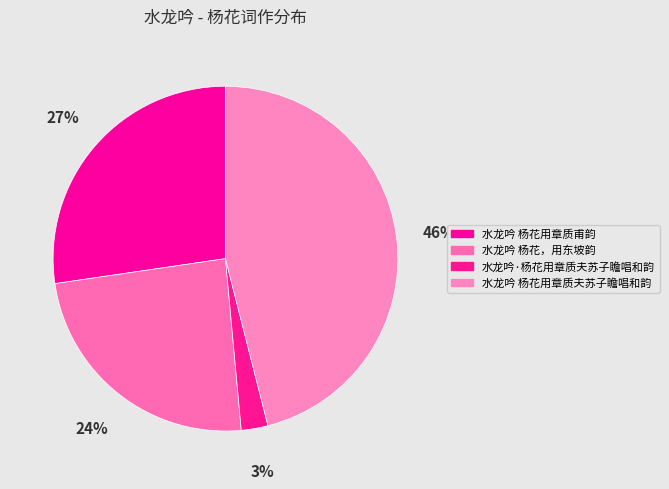

The 水龙吟 杨花用章质甫韵 slice represents 27% of the pie. True or false?

True